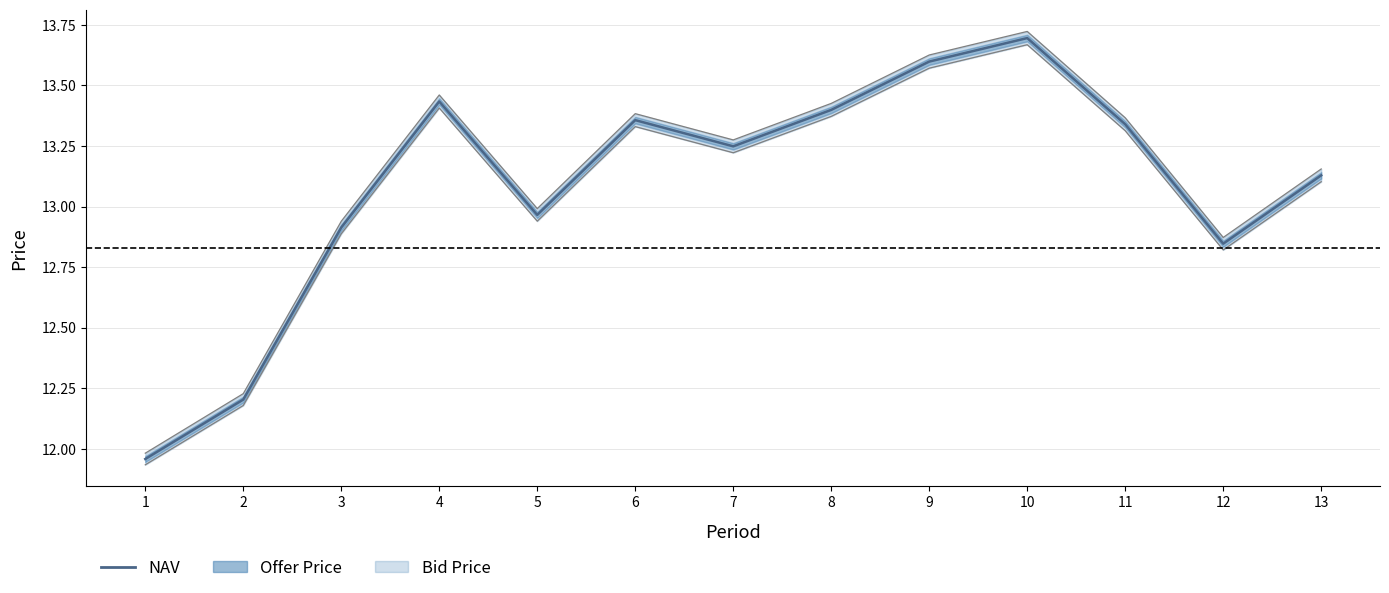

At which category does the data reach its first local valley?

5